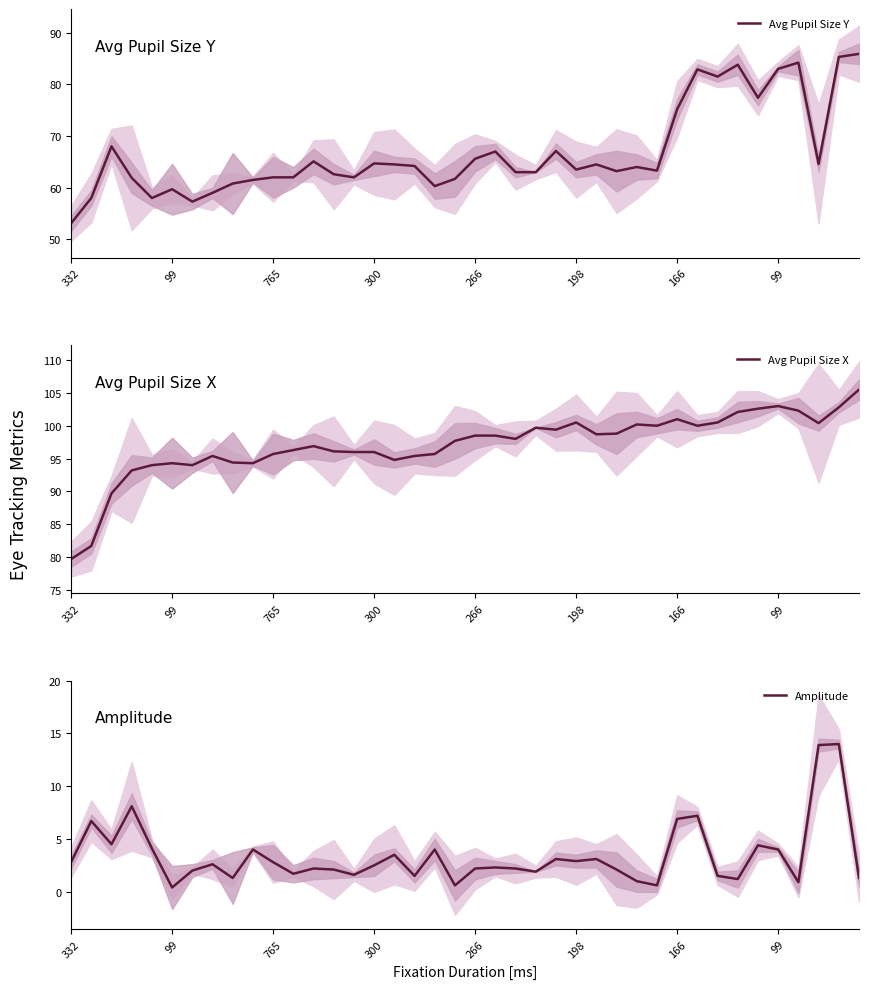

How many values in the Amplitude series exceed 2?

26